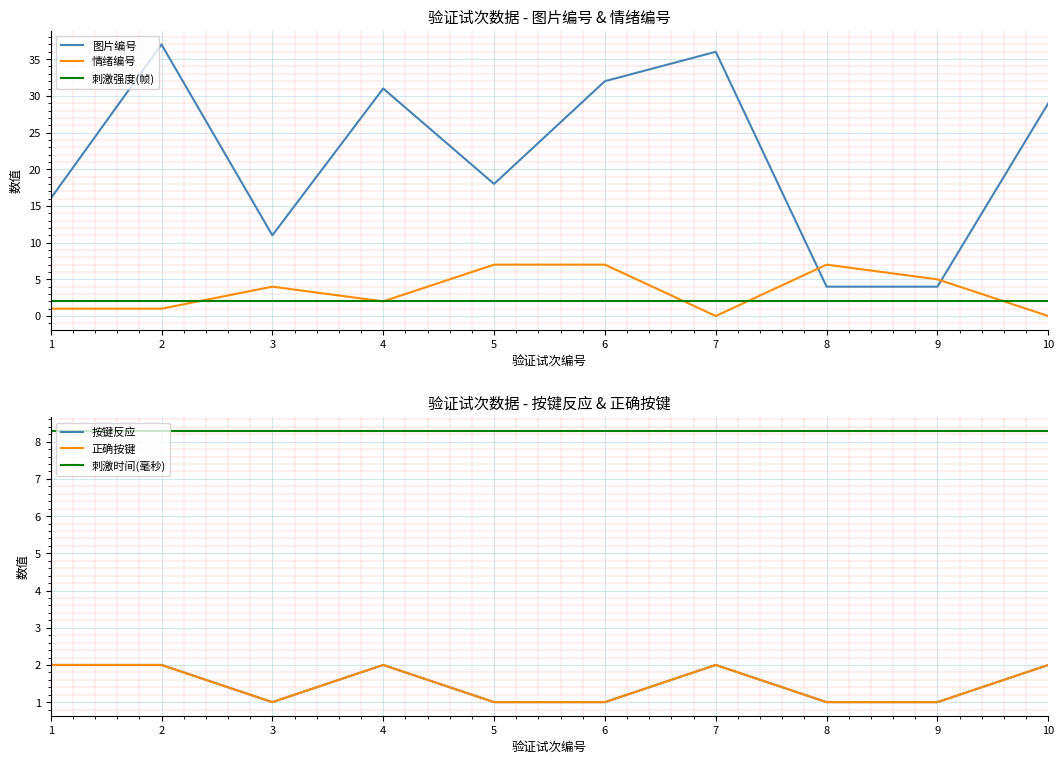

Reading left to right, list all the values displayed in this chart.

图片编号: 1=16.0	2=37.0	3=11.0	4=31.0	5=18.0	6=32.0	7=36.0	8=4.0	9=4.0	10=29.0
情绪编号: 1=1.0	2=1.0	3=4.0	4=2.0	5=7.0	6=7.0	7=0.0	8=7.0	9=5.0	10=0.0
刺激强度(帧): 1=2.0	2=2.0	3=2.0	4=2.0	5=2.0	6=2.0	7=2.0	8=2.0	9=2.0	10=2.0
按键反应: 1=2.0	2=2.0	3=1.0	4=2.0	5=1.0	6=1.0	7=2.0	8=1.0	9=1.0	10=2.0
正确按键: 1=2.0	2=2.0	3=1.0	4=2.0	5=1.0	6=1.0	7=2.0	8=1.0	9=1.0	10=2.0
刺激时间(毫秒): 1=8.3	2=8.3	3=8.3	4=8.3	5=8.3	6=8.3	7=8.3	8=8.3	9=8.3	10=8.3